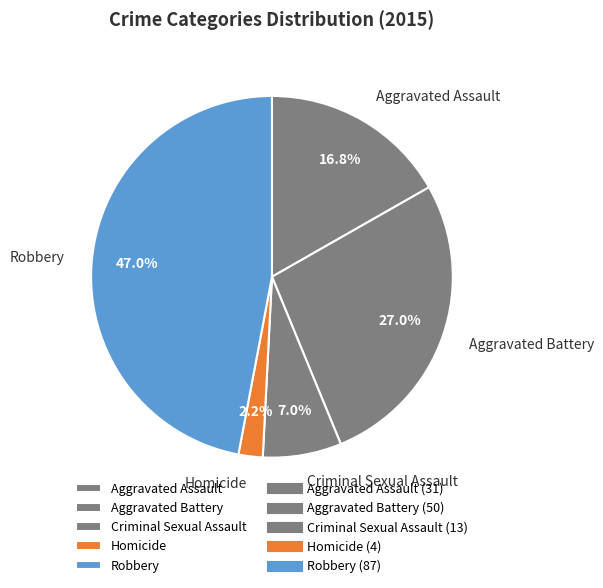

Between Aggravated Assault and Criminal Sexual Assault, which is larger?

Aggravated Assault